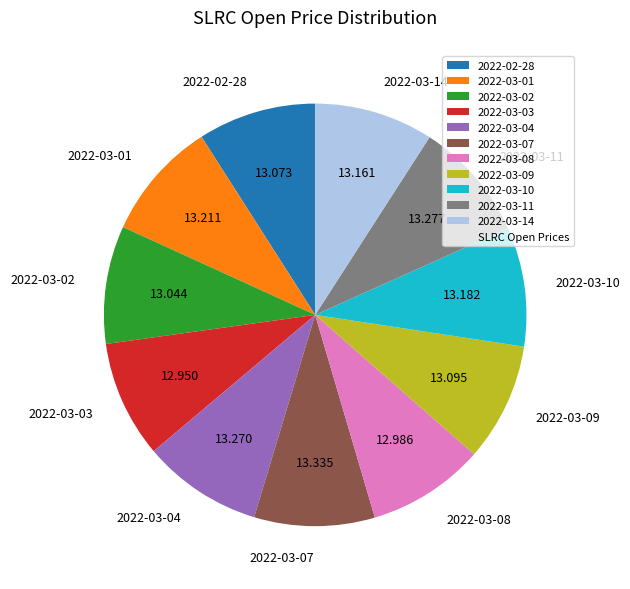

Does any single category account for the majority?

No